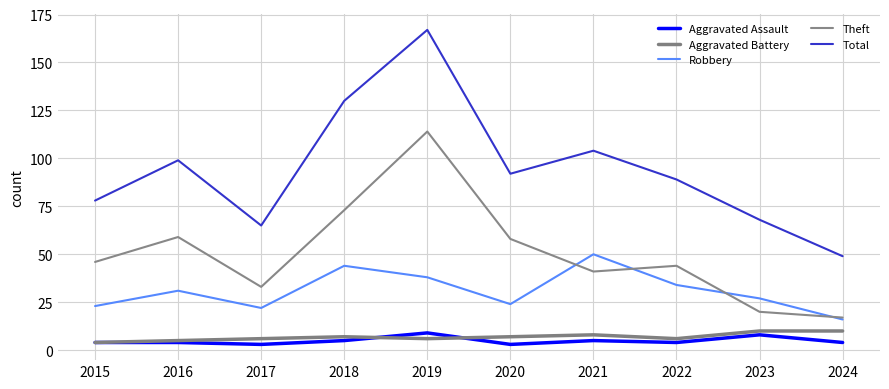

The Theft series shows 22 at 2015. True or false?

False